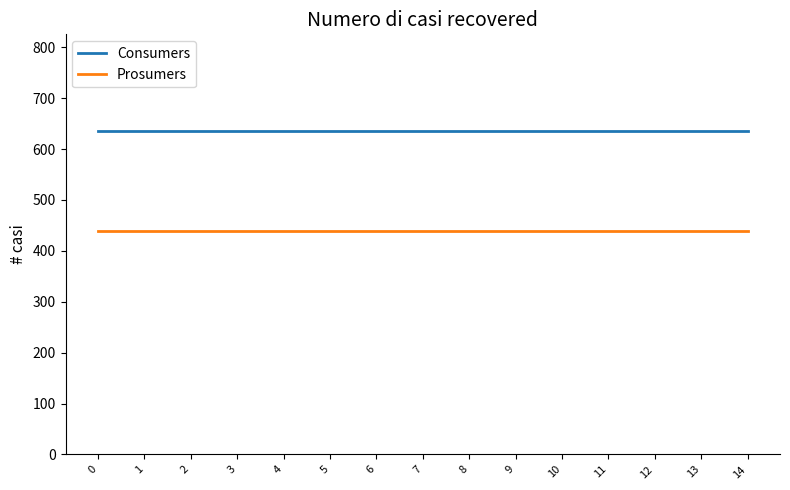

True or false: Consumers and Prosumers intersect in this chart.

False